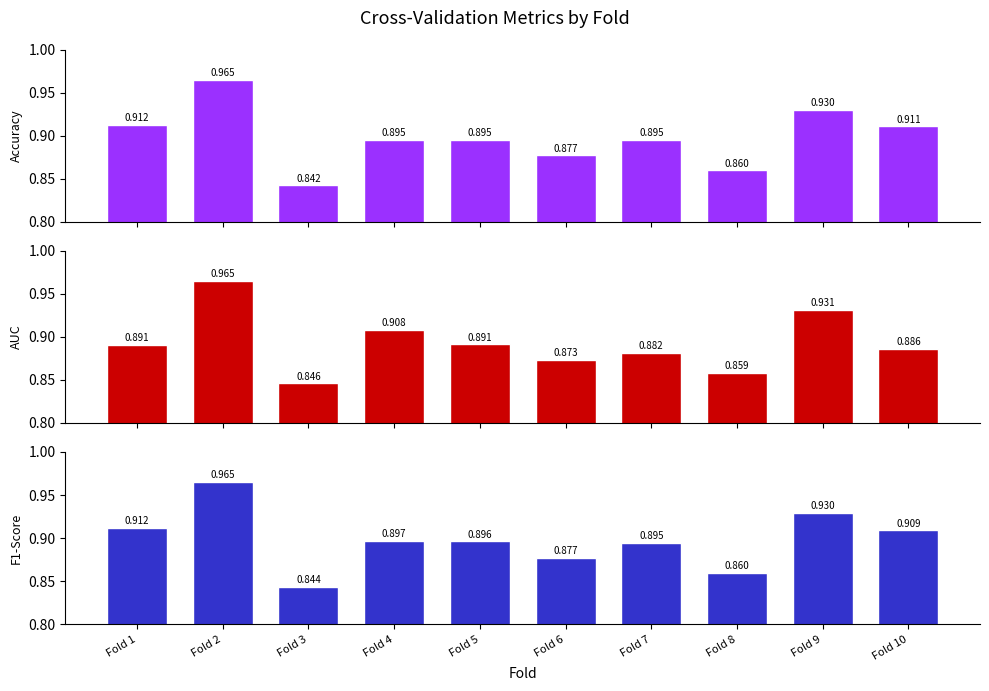

What is the difference between the maximum and minimum values in the Accuracy series?

0.1